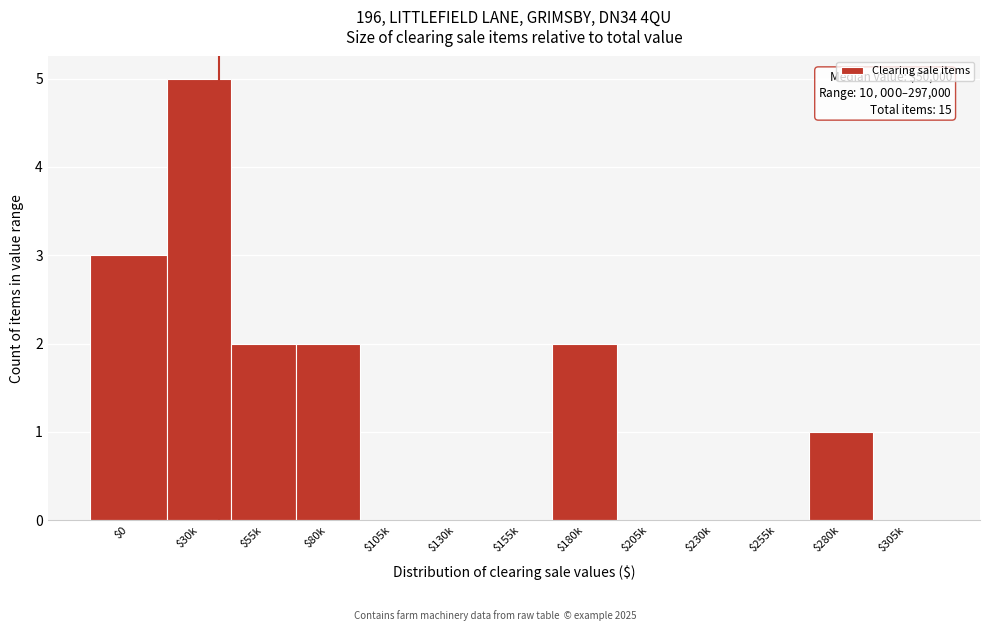

What is the sum of all values?

15